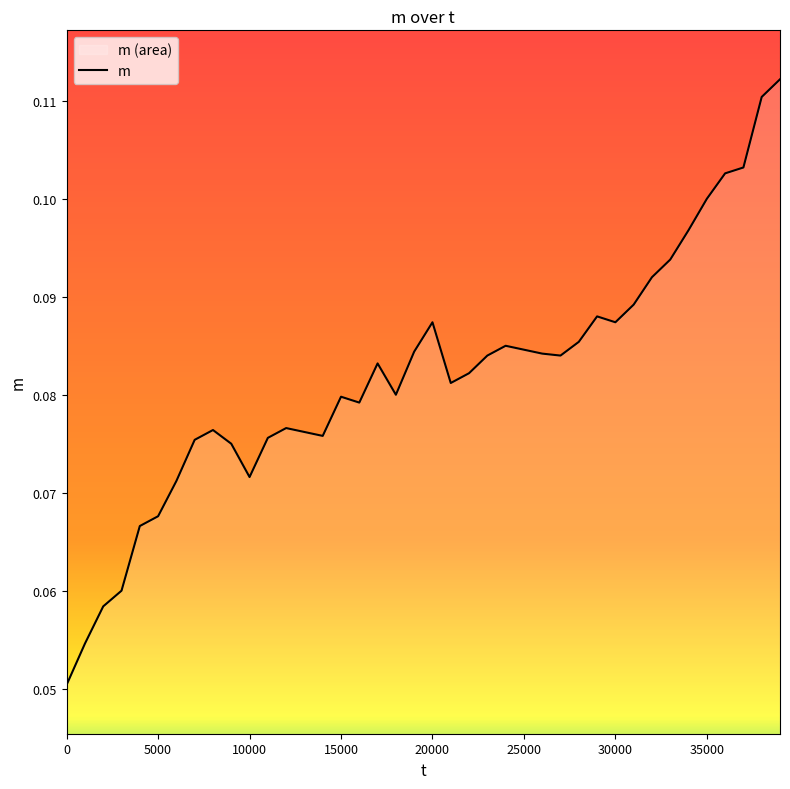

True or false: there are more than 0 points higher than both neighbors.

True